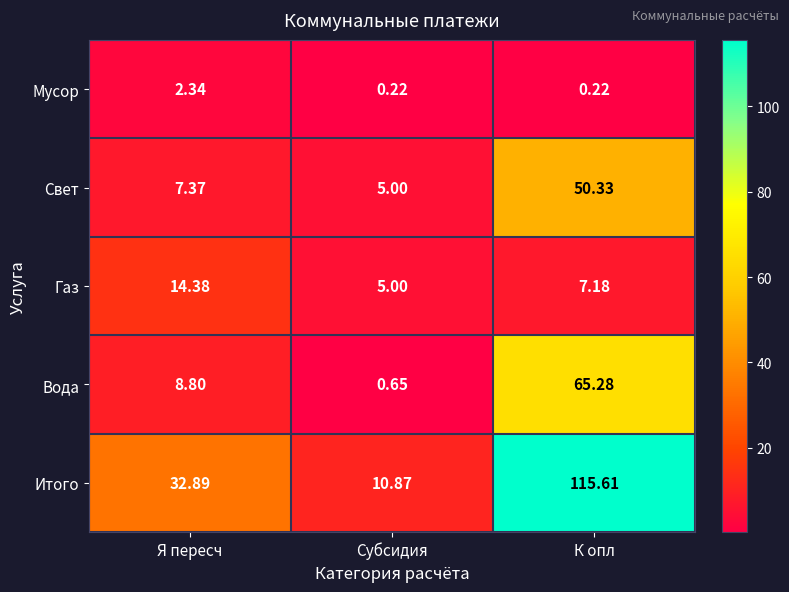

Which series has the largest range (max minus min)?

Итого